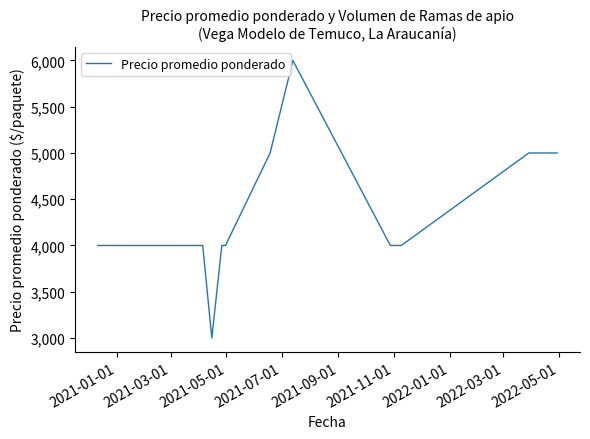

What is the minimum value shown in the chart?

3000